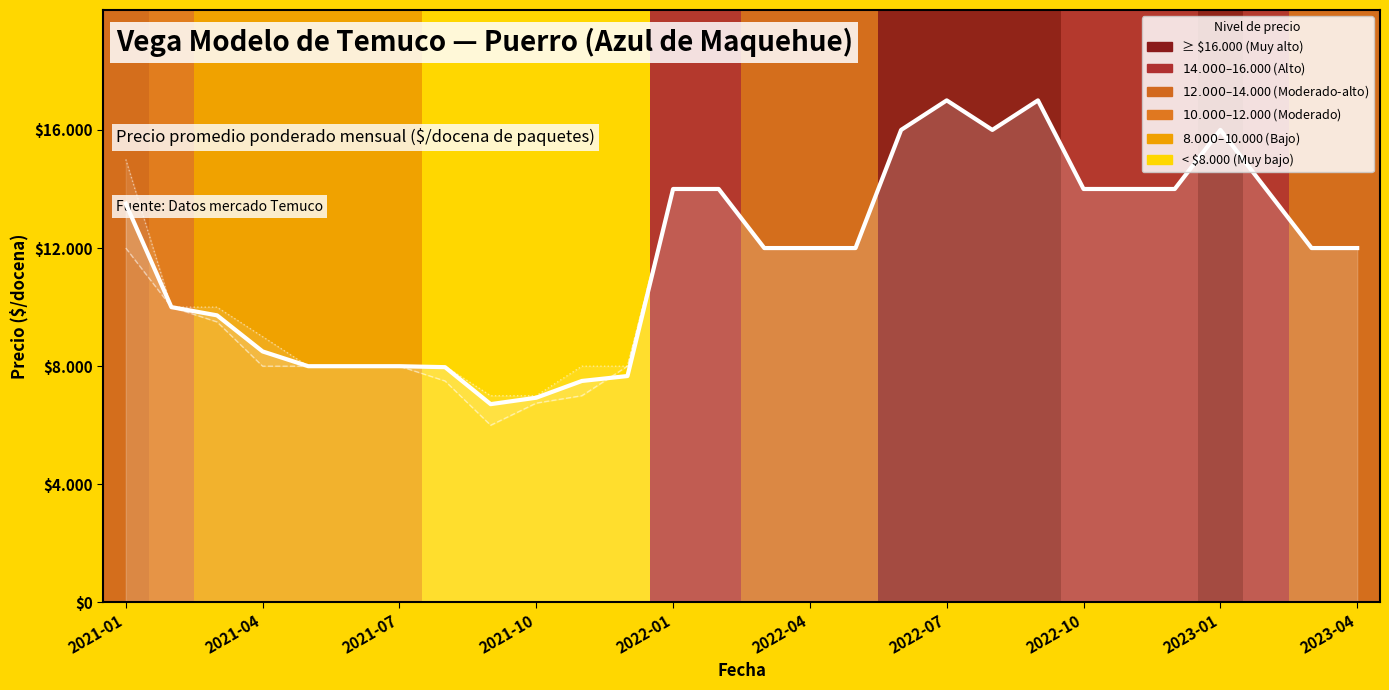

What is the value of the Precio promedio ponderado point at the 21st from the left?

17000